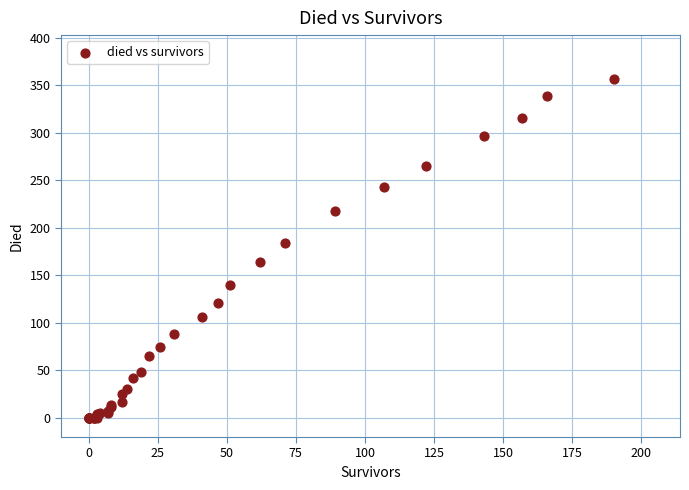

What Y value in the scatter plot is closest to 178?

184